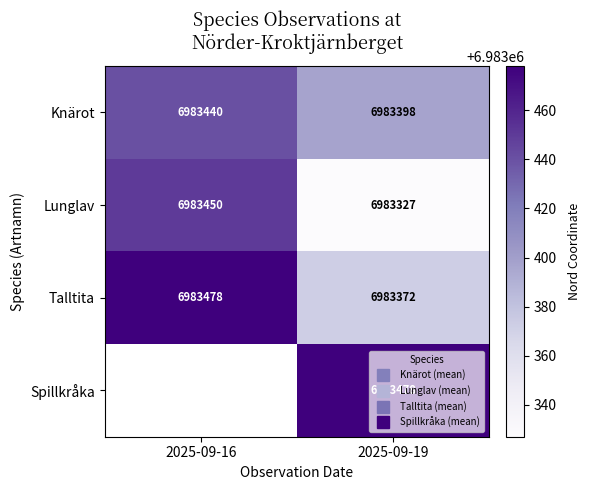

List the labels in order of Knärot value, smallest first.

2025-09-19, 2025-09-16